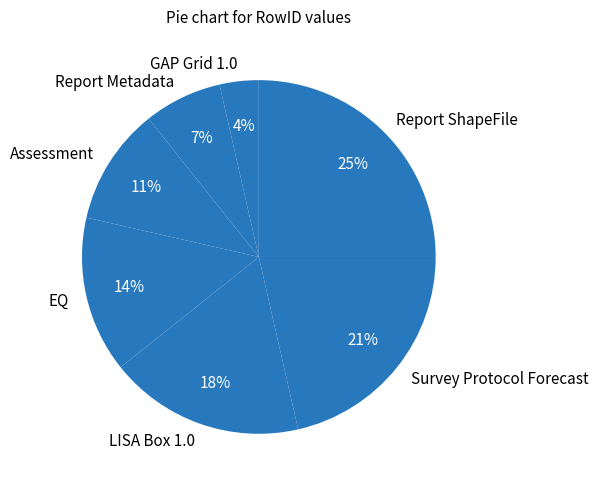

Does any single category account for the majority?

No